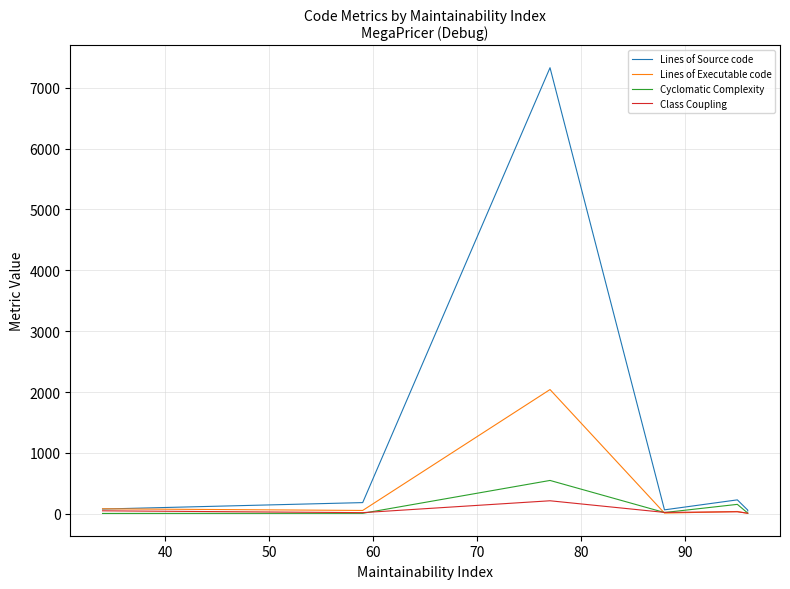

Reading left to right, what are all the values shown in this chart?

Lines of Source code: 78	78	78	184	184	184	7328	65	65	65	229	61	47	47	47
Lines of Executable code: 82	82	82	55	55	55	2041	11	11	11	38	7	7	7	7
Cyclomatic Complexity: 6	6	6	8	8	8	548	21	21	21	155	12	12	12	12
Class Coupling: 49	49	49	19	19	19	214	23	23	23	33	10	10	10	10